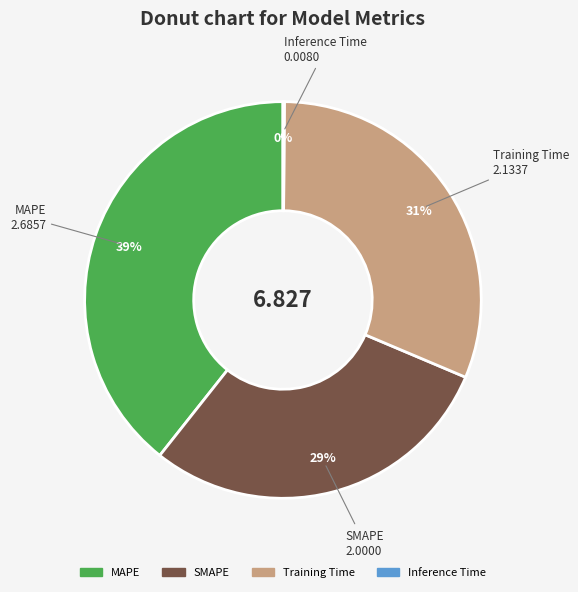

Which category has the biggest portion of the pie?

MAPE